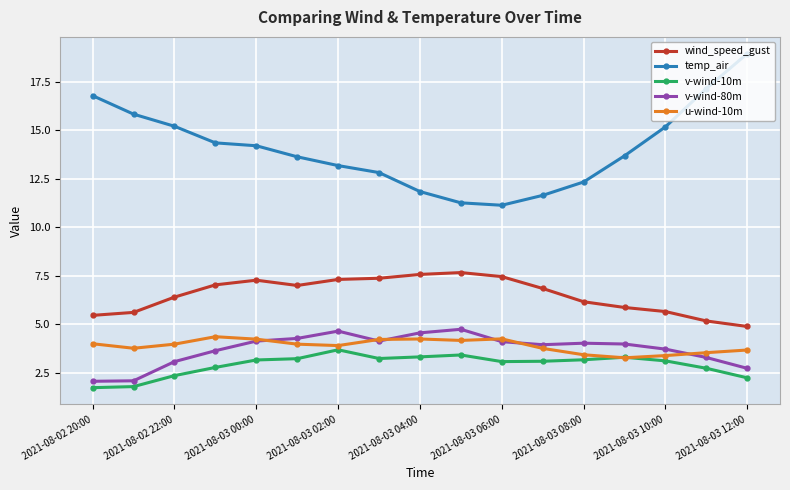

Which series has the largest total across all categories?

temp_air